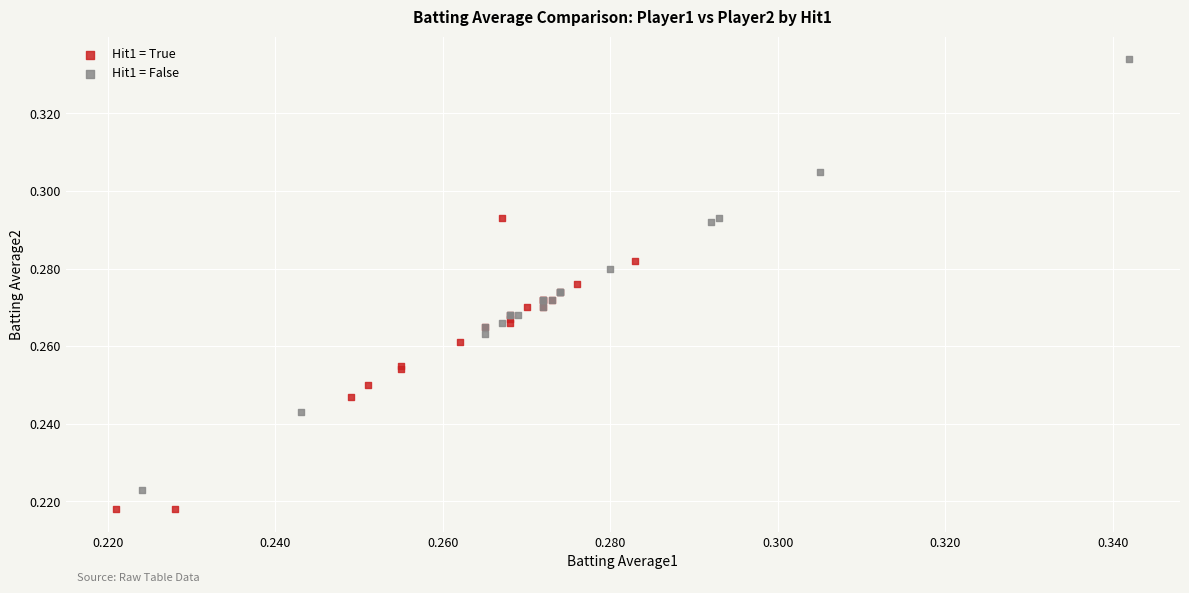

Which series contains the highest Y value?

Hit1 = False